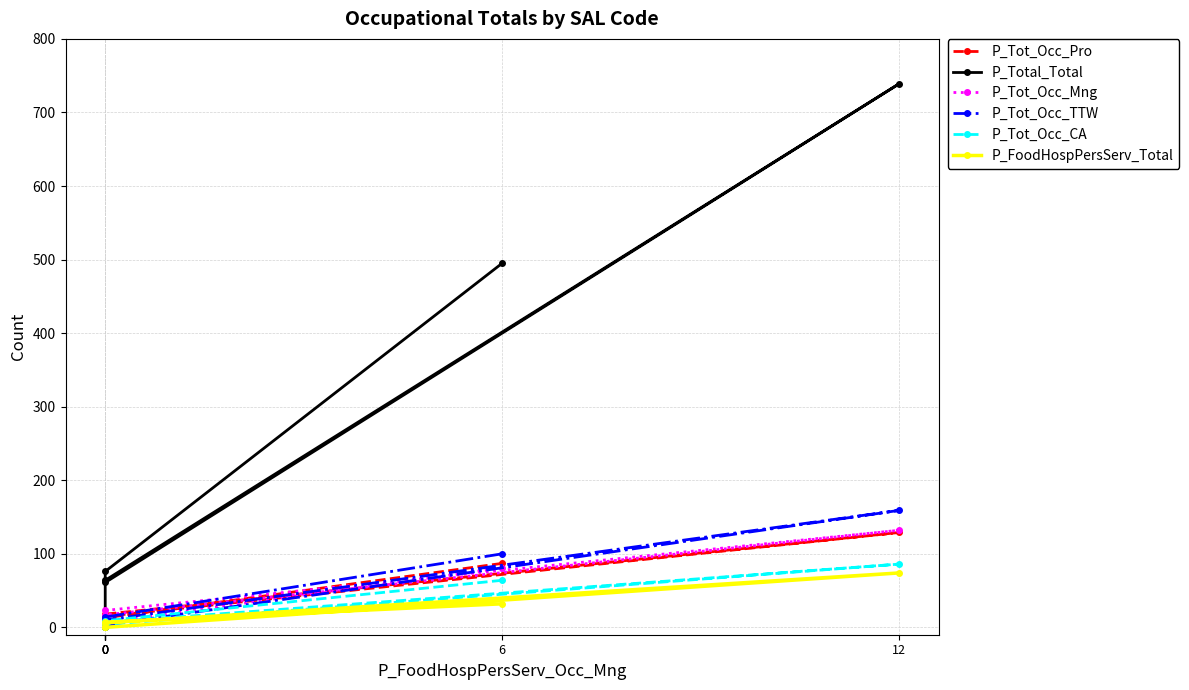

At which label is P_FoodHospPersServ_Total closest to 37?

6